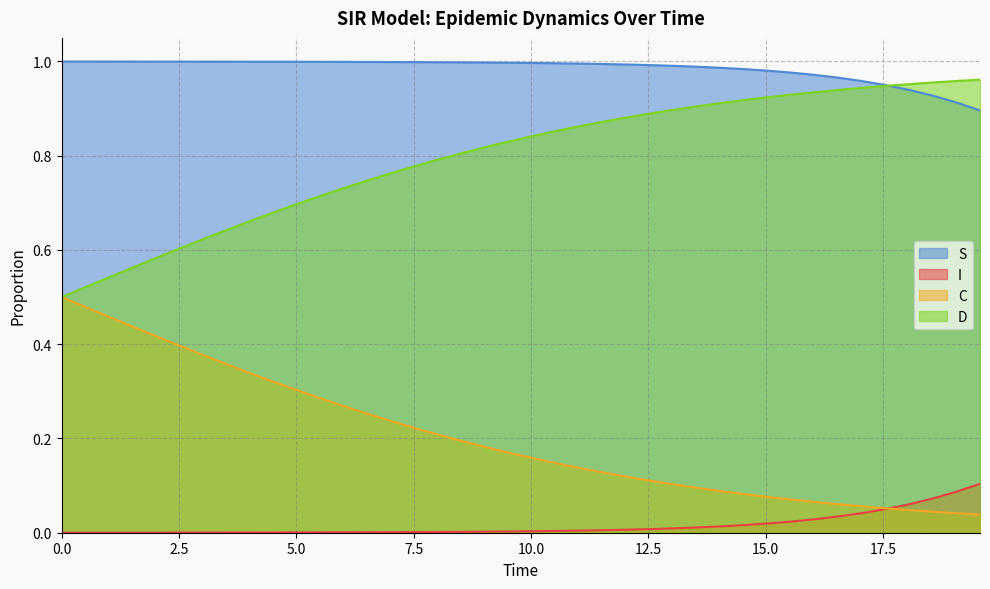

True or false: D and C cross at least once.

False